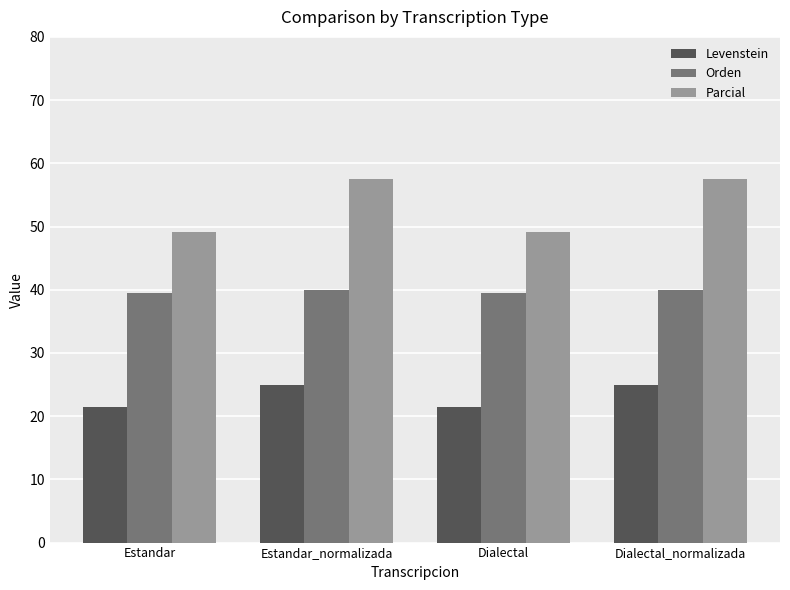

List the series in order of their peak value, lowest first.

Levenstein, Orden, Parcial